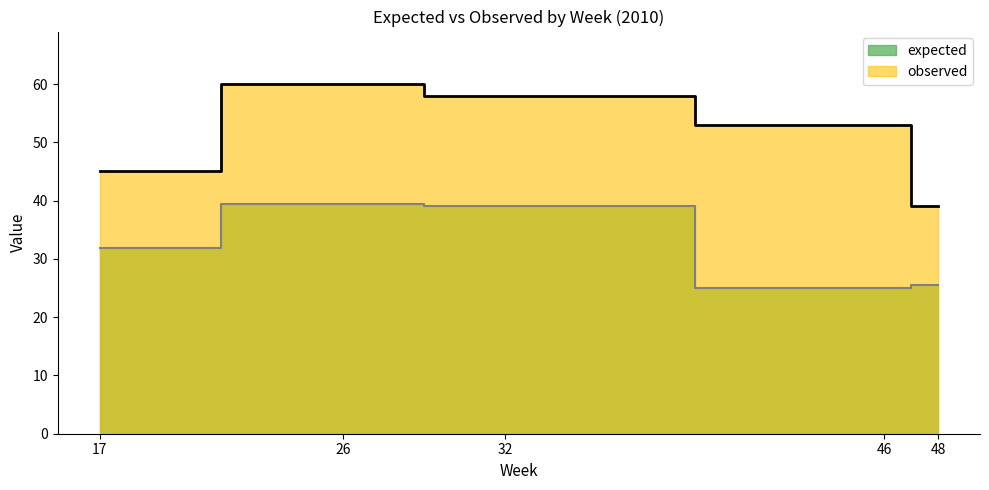

What is the maximum value for observed?

60.0